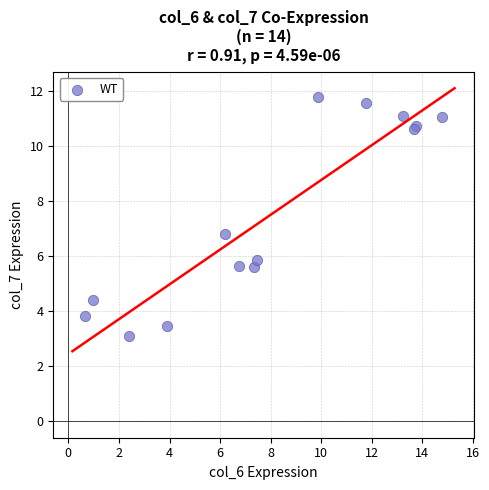

What Y value in the scatter plot is closest to 7?

6.8